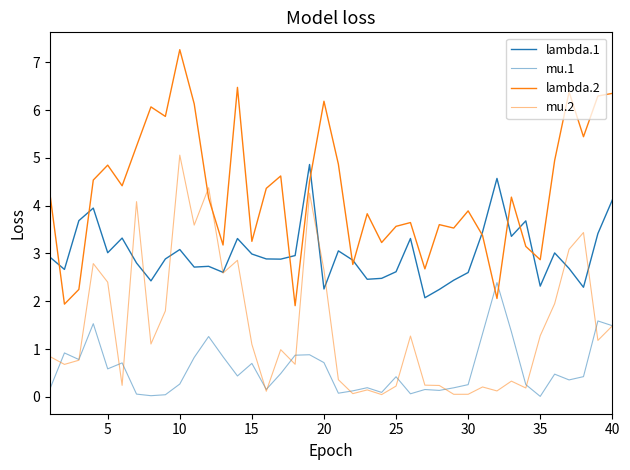

How many lines are shown in the chart?

4